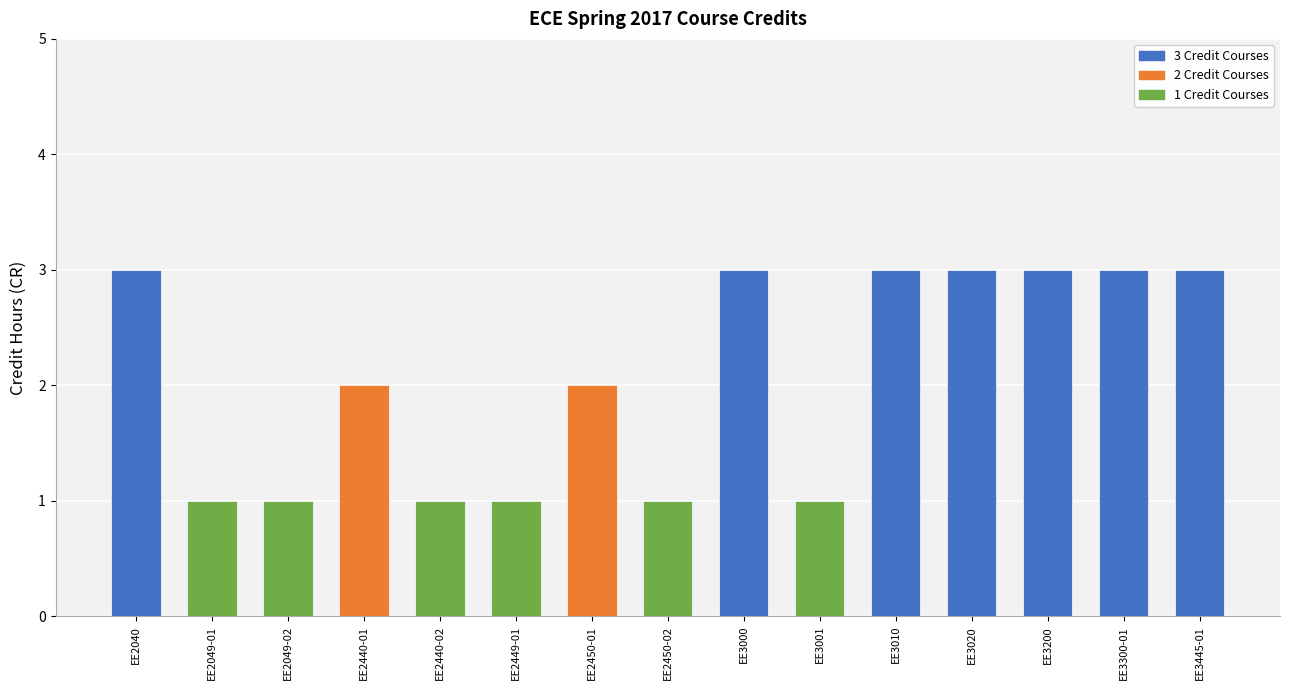

What is the sum of the values at EE3000 and EE2450-01?

5